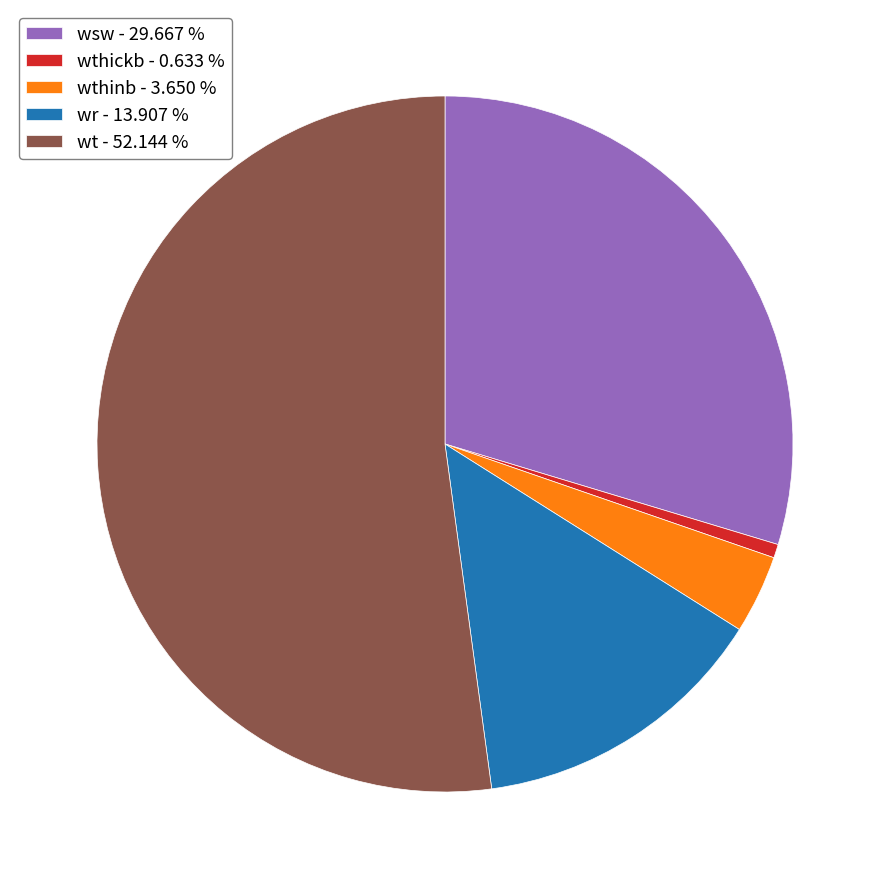

Does any single category account for the majority?

Yes